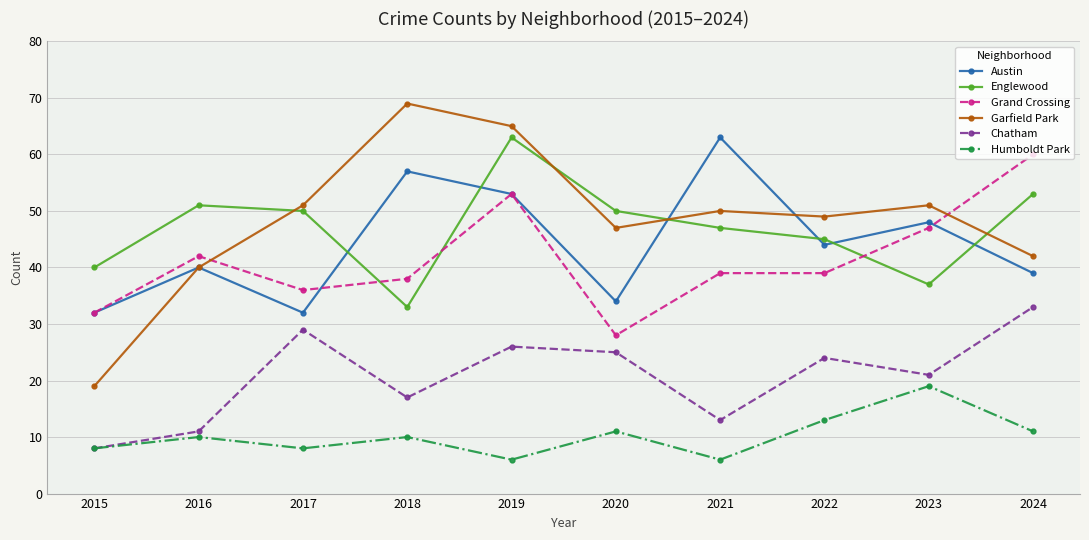

Where do Grand Crossing and Garfield Park first cross each other?

2016 and 2017